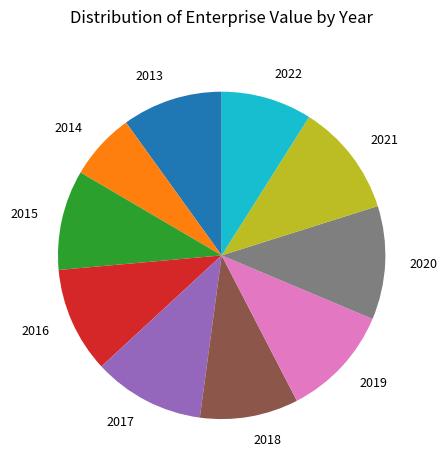

True or false: 2018 accounts for 1% of the total.

False